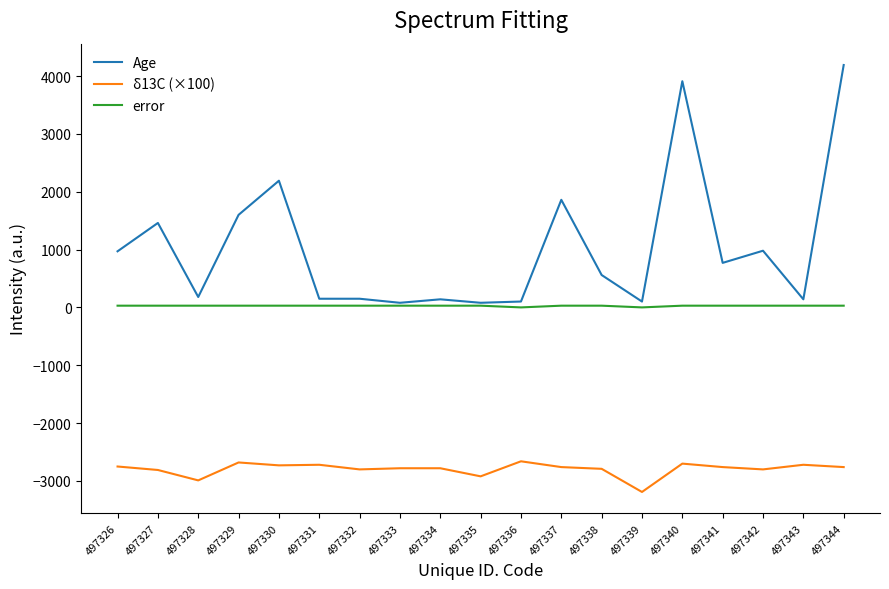

What is the total value across all series at 497330?

-510.0